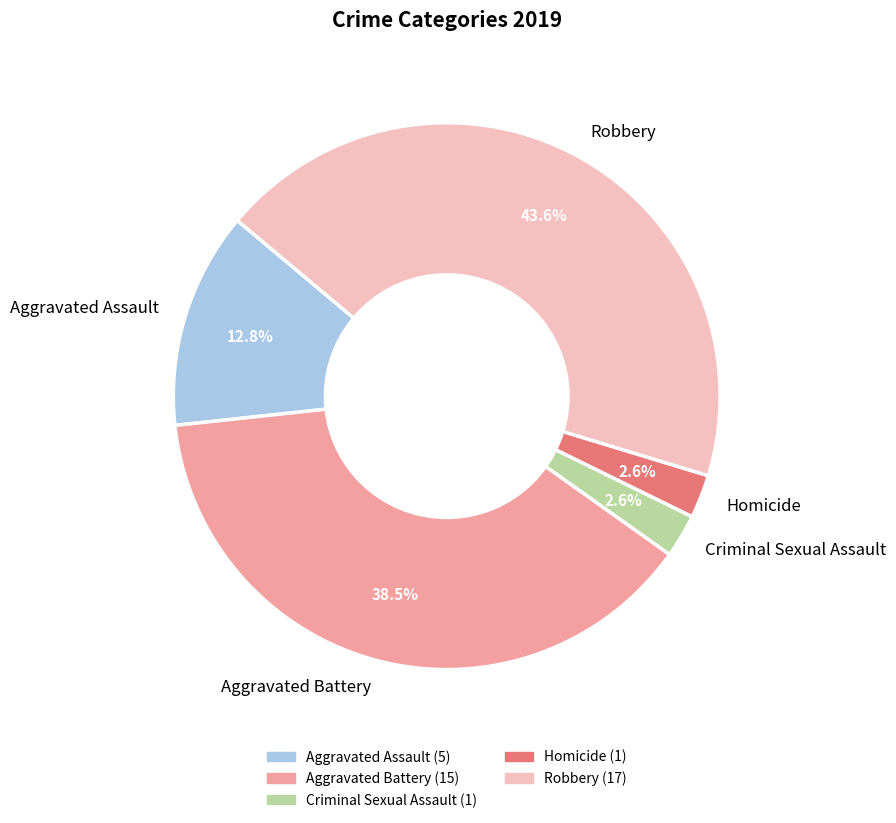

Combined, do Robbery and Homicide account for over 50%?

No